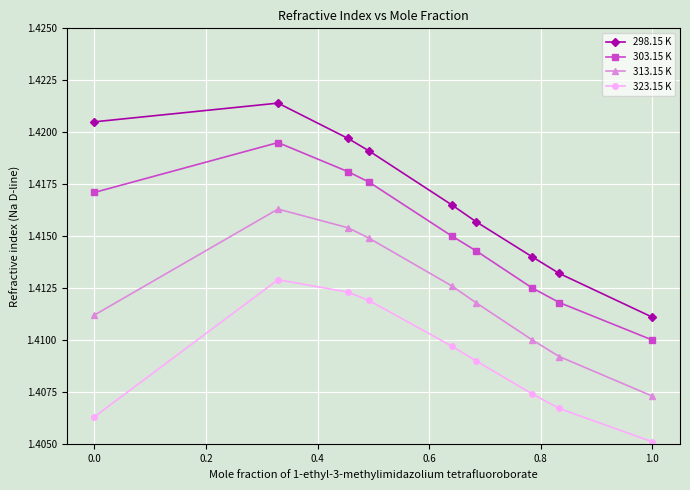

True or false: 303.15 K and 323.15 K cross at least once.

False